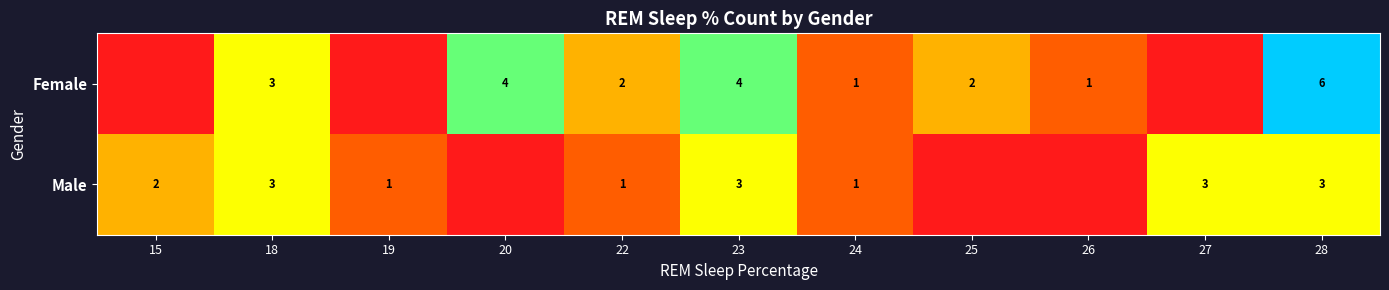

What is the sum of the Male values at 18 and 23?

6